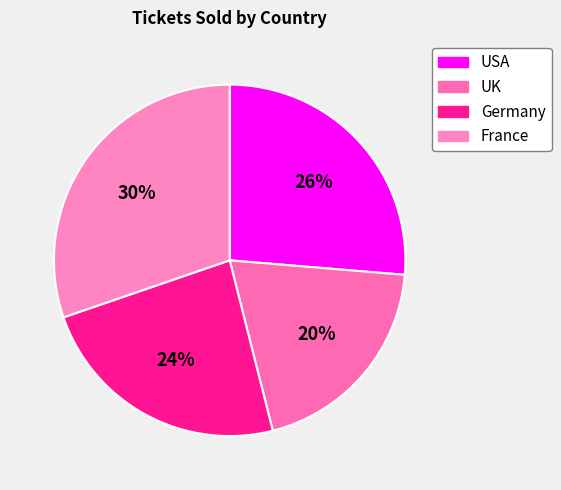

Count the number of slices in the pie.

4